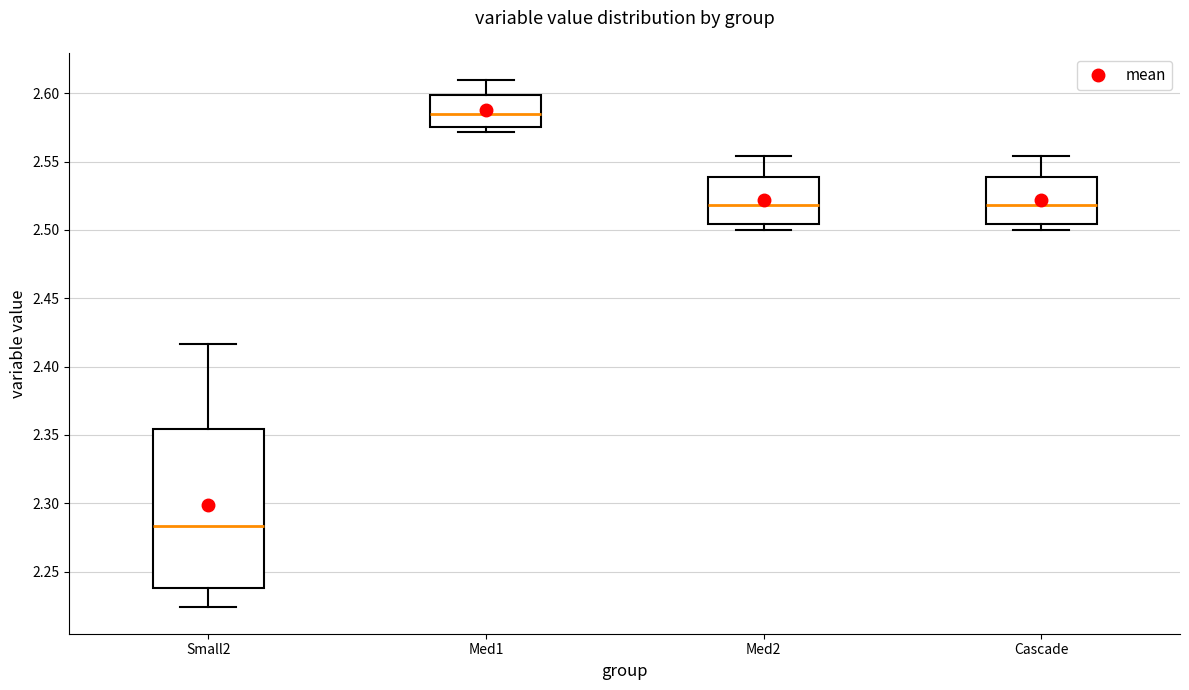

Reading left to right, transcribe this box plot: for each box, give where its median line is, the range the box spans, and where its two whiskers end, as read against the y-axis. The values are not printed on the chart, so give them approximately, as read against the axis.

Small2: median 2.285, box 2.240 to 2.355, whiskers 2.225 to 2.415
Med1: median 2.585, box 2.575 to 2.600, whiskers 2.570 to 2.610
Med2: median 2.520, box 2.505 to 2.540, whiskers 2.500 to 2.555
Cascade: median 2.520, box 2.505 to 2.540, whiskers 2.500 to 2.555